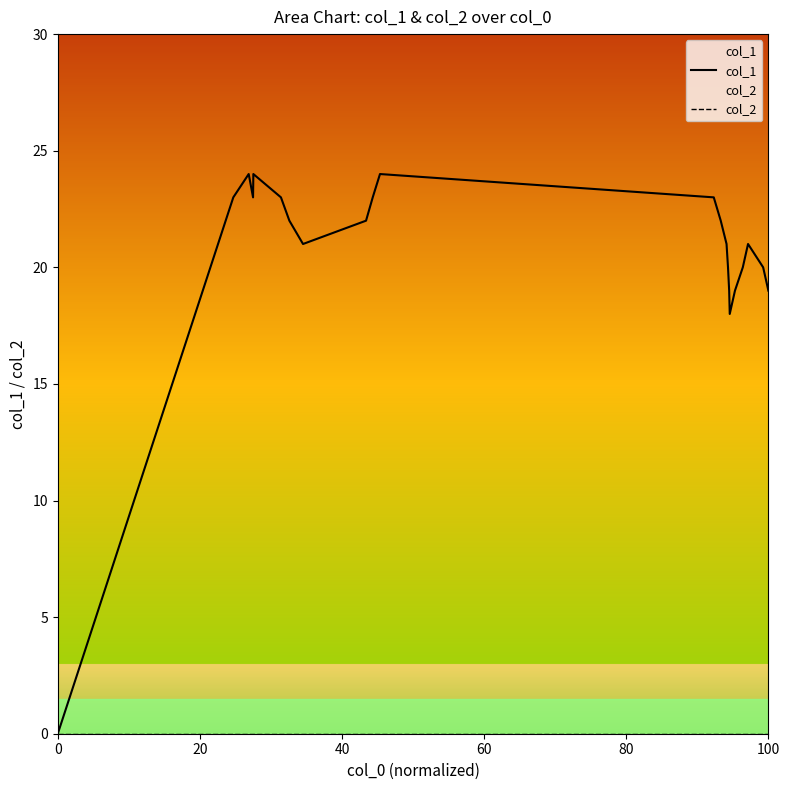

What is the difference between the maximum and minimum values in the col_1 series?

24